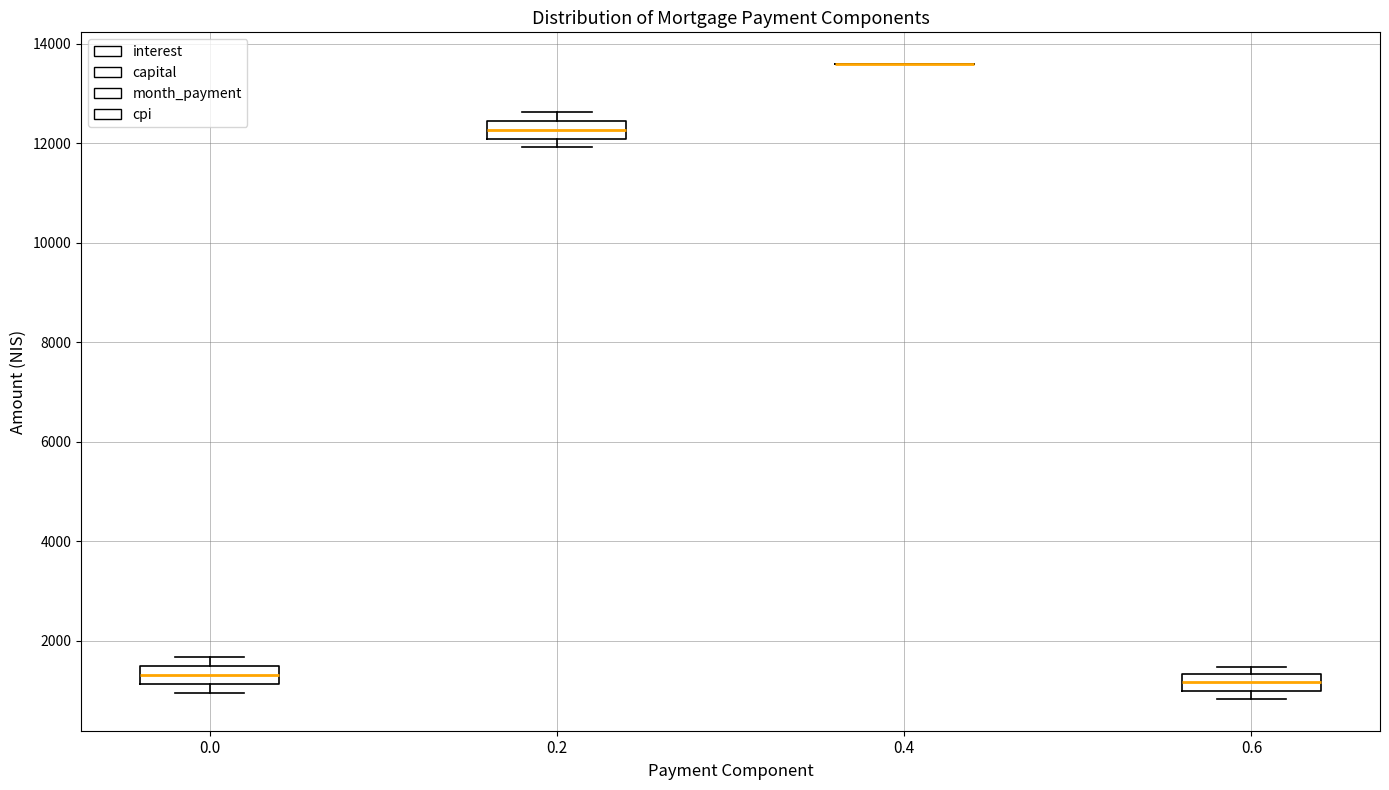

Reading left to right, transcribe this box plot: for each box, give where its median line is, the range the box spans, and where its two whiskers end, as read against the y-axis. The values are not printed on the chart, so give them approximately, as read against the axis.

0.0: median 1400 (inside the box), box 1200 to 1400, whiskers 1000 to 1600
0.2: median 12200, box 12000 to 12400, whiskers 12000 (just below the box's lower edge) to 12600
0.4: box collapsed to a line at 13600, whiskers 13600 to 13600
0.6: median 1200, box 1000 to 1400, whiskers 800 to 1400 (just above the box's upper edge)